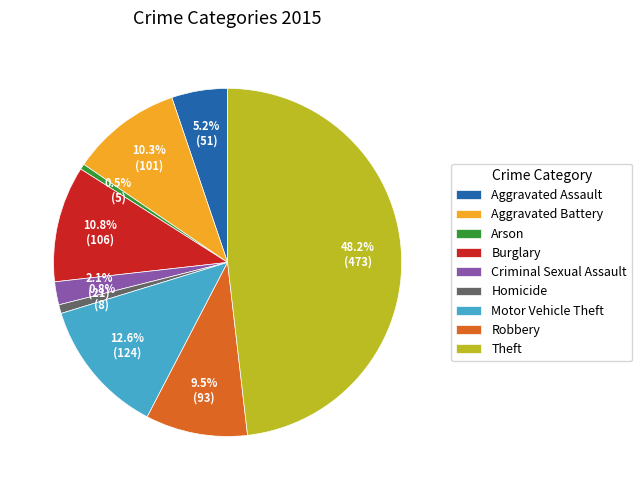

Which has a higher value, Criminal Sexual Assault or Aggravated Battery?

Aggravated Battery